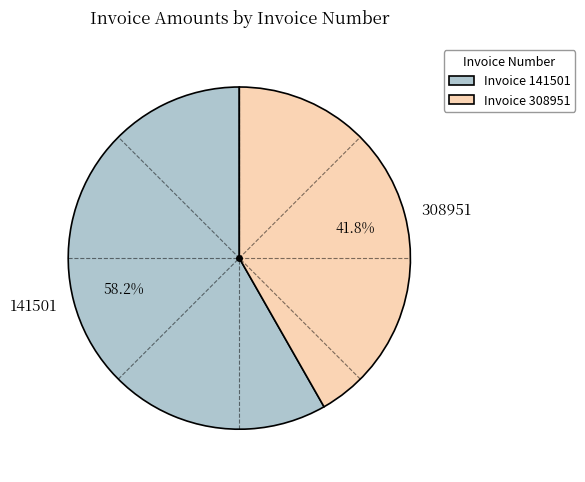

What is the ratio of the value at 141501 to the value at 308951?

1.4